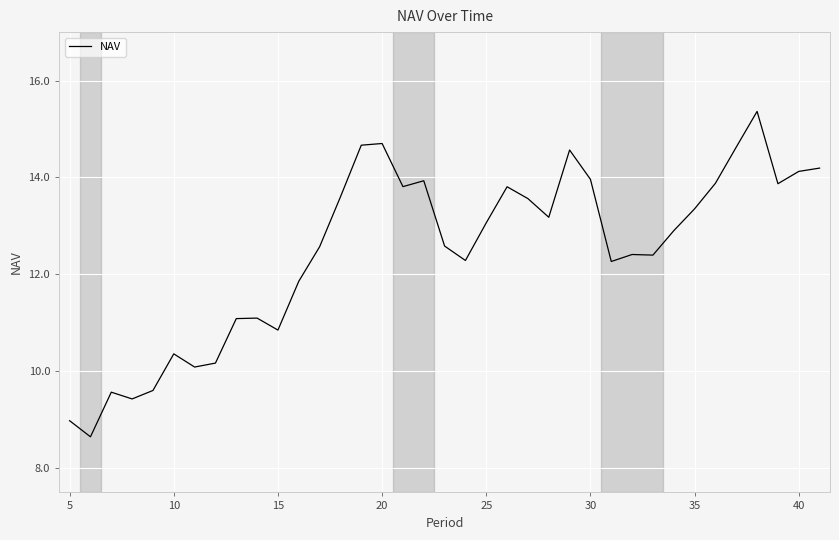

True or false: there are more than 1 points higher than both neighbors.

True